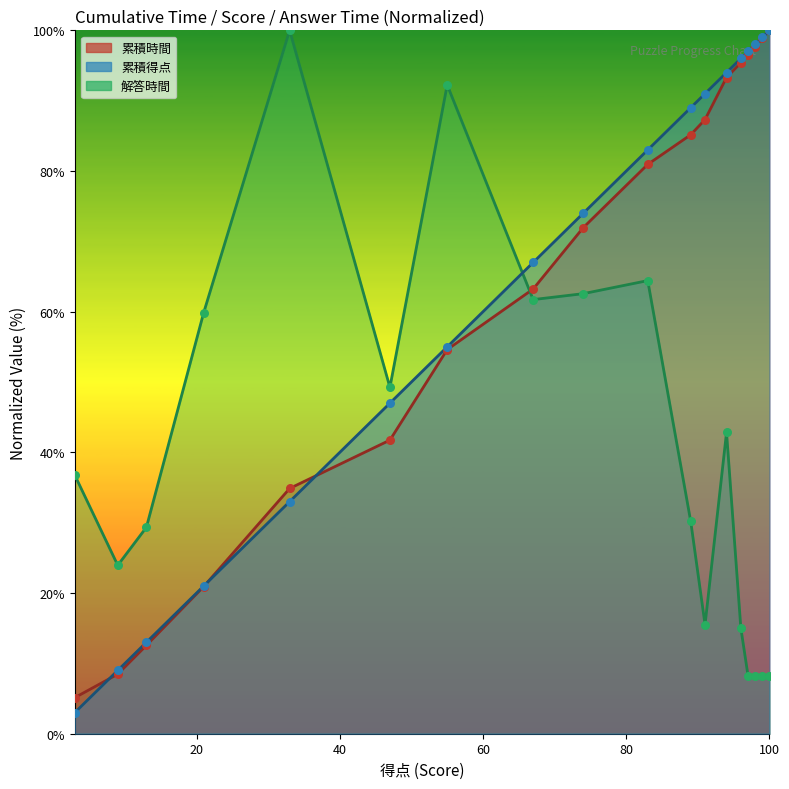

Which series has the largest total across all categories?

累積得点